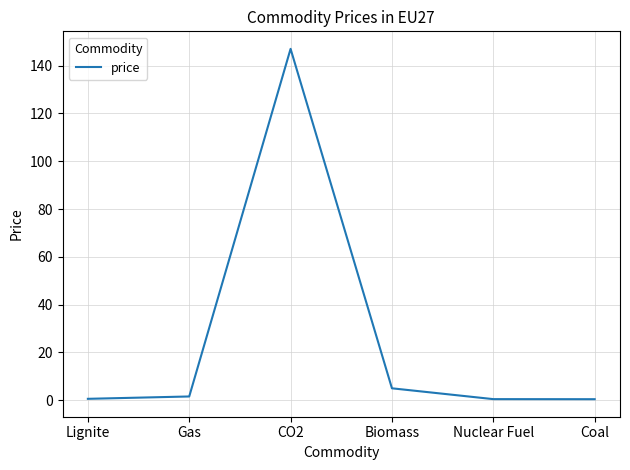

At which category does the data reach its first local peak?

CO2